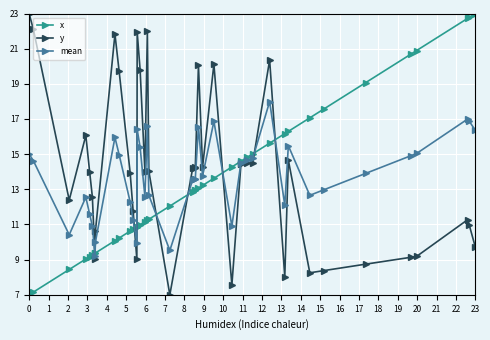

What is the smallest value displayed?

7.0